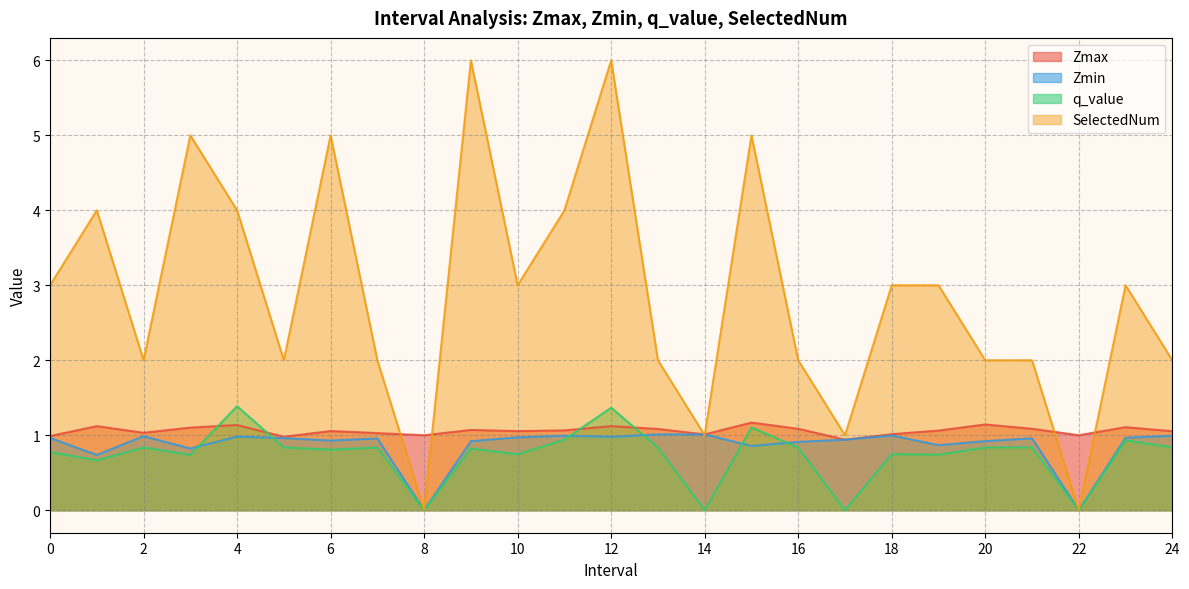

In q_value, how many points are higher than both neighbors (excluding endpoints)?

8